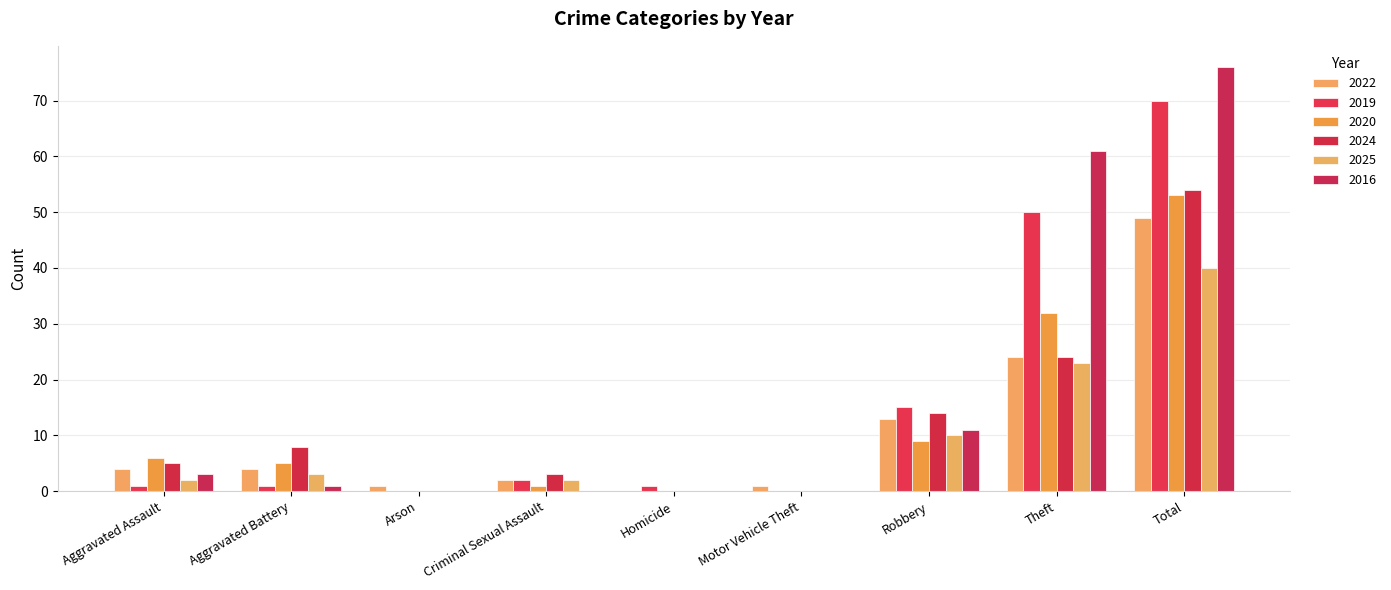

How many series are shown in this chart?

6